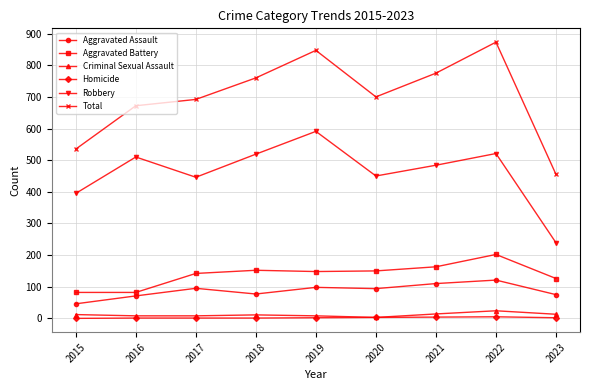

What is the value of the Robbery point at the 9th from the left?

239